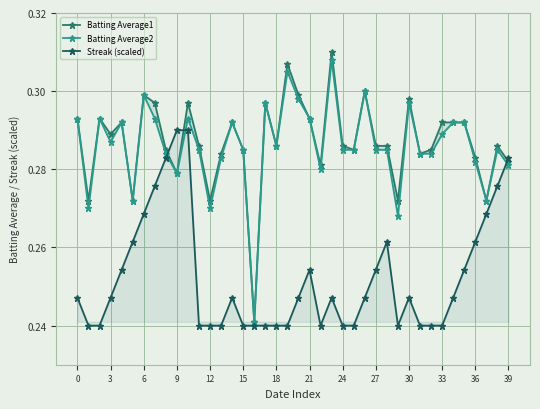

Which category has the lowest value in the Batting Average1 series?

16